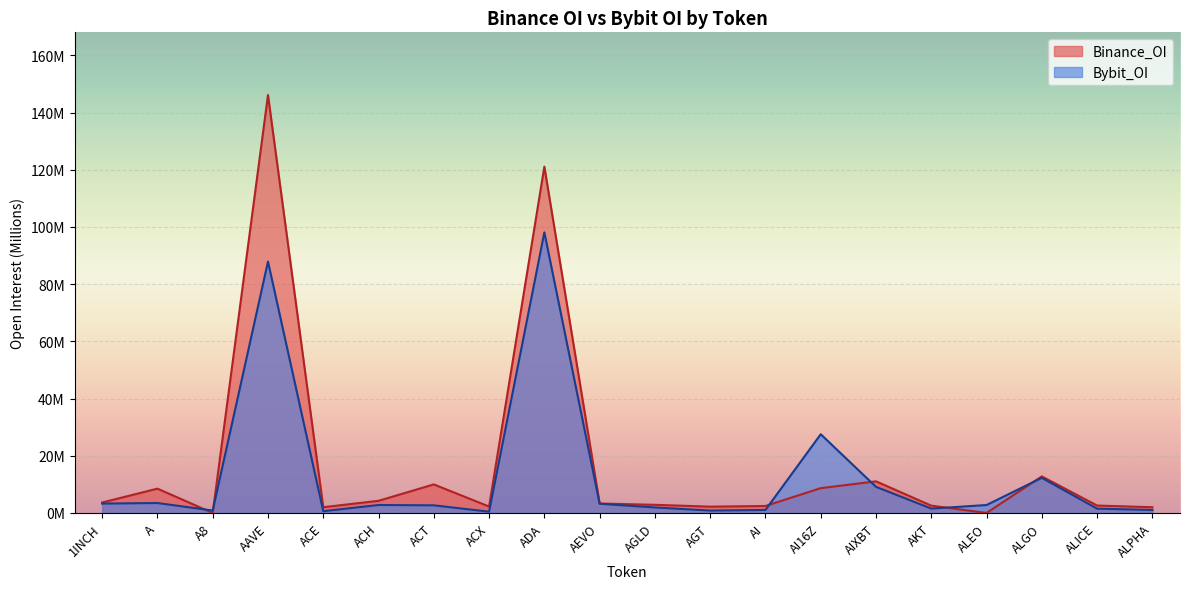

What is the difference between the Binance_OI values at ADA and ACX?

118.8